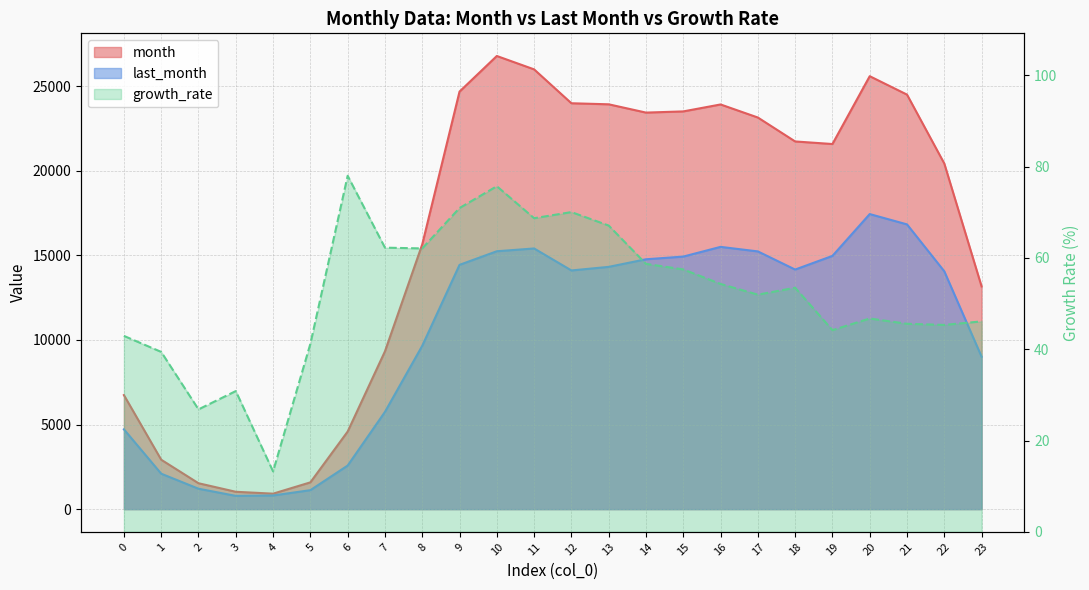

True or false: month and growth_rate intersect in this chart.

False